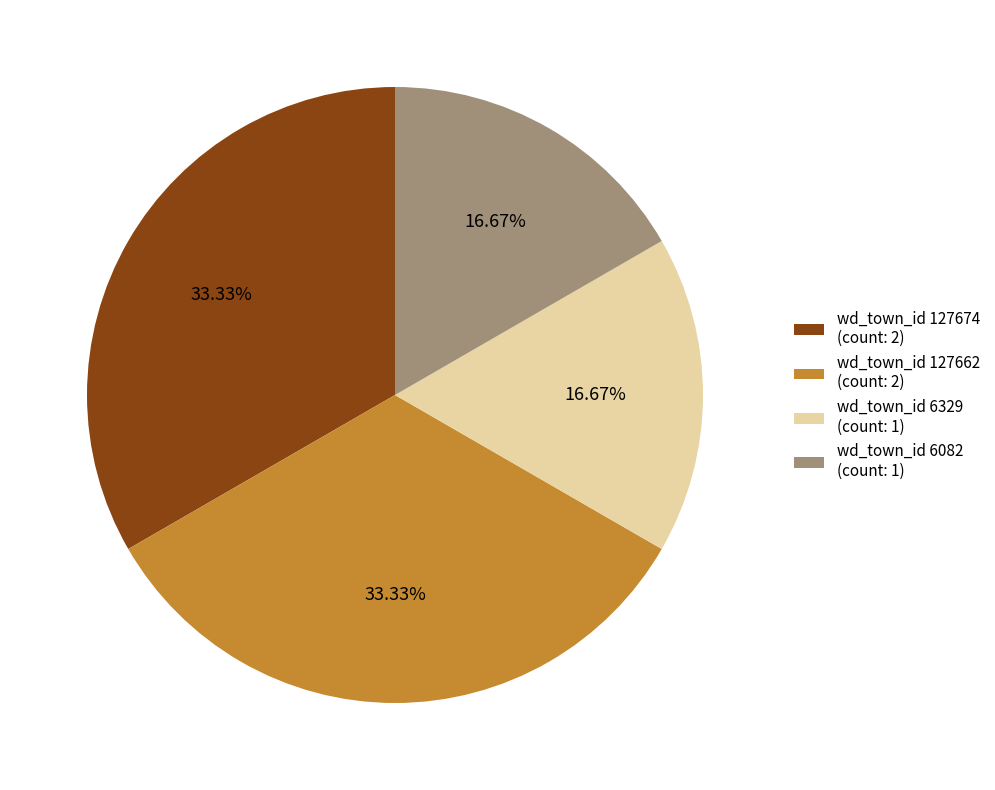

Count the number of slices in the pie.

4